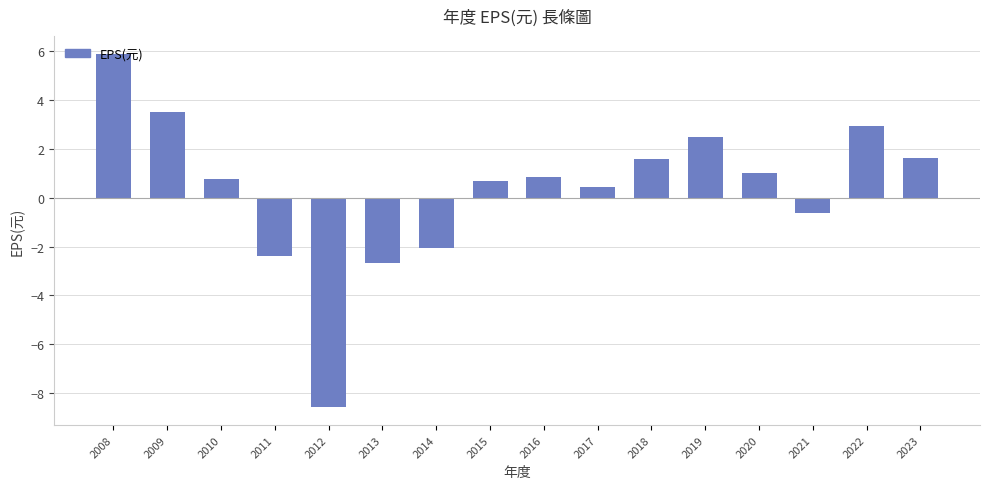

Read the value at 2008.

5.9